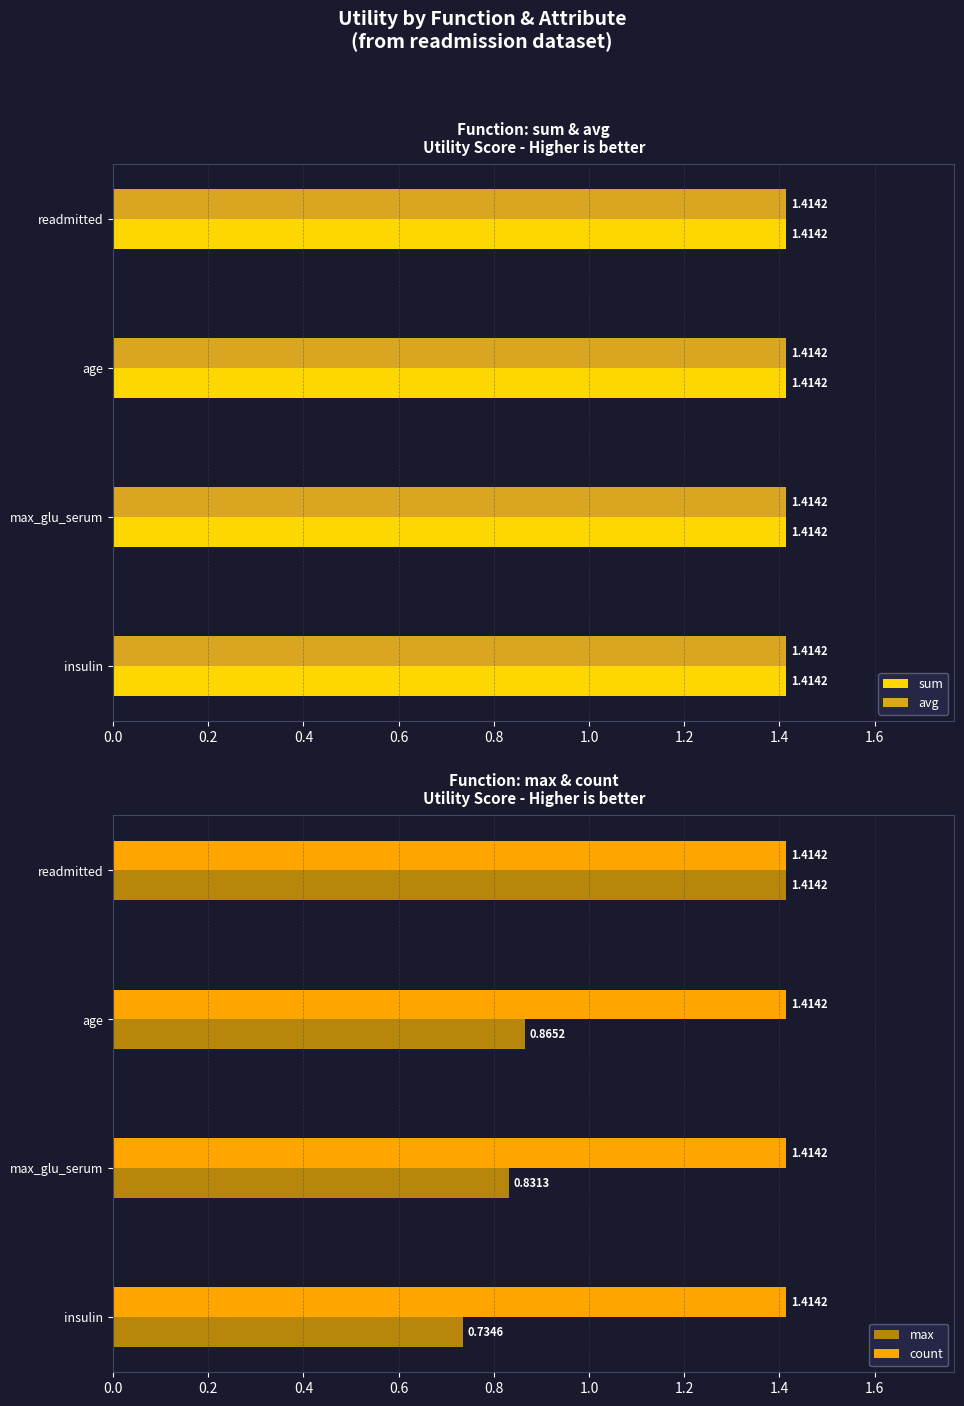

How many groups of bars are there?

4